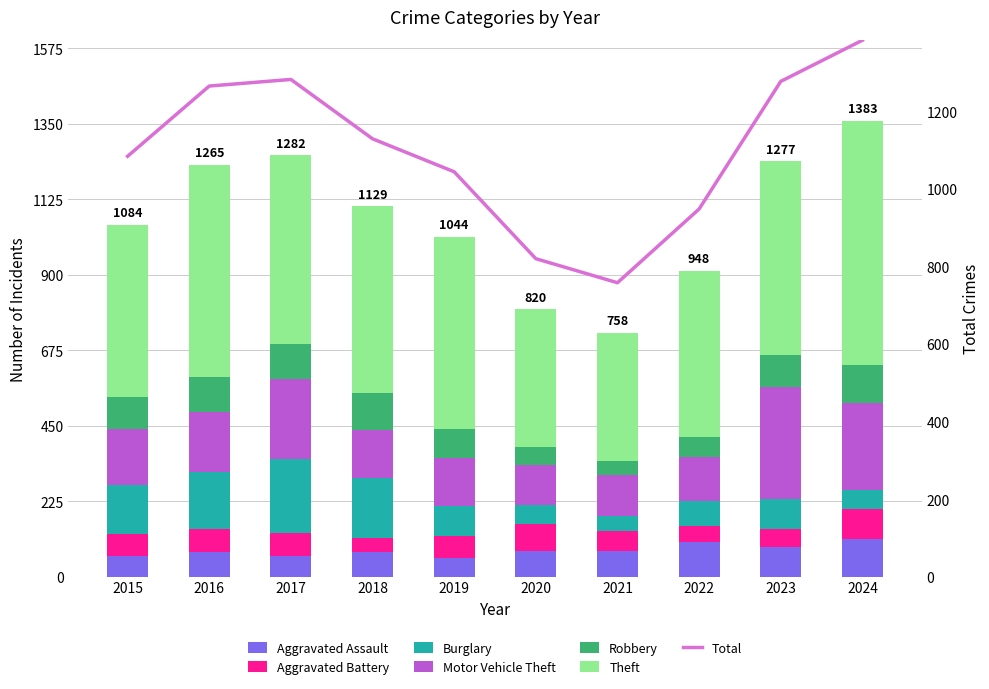

Is the value of Burglary at 2023 greater than the value of Aggravated Assault at 2022?

No